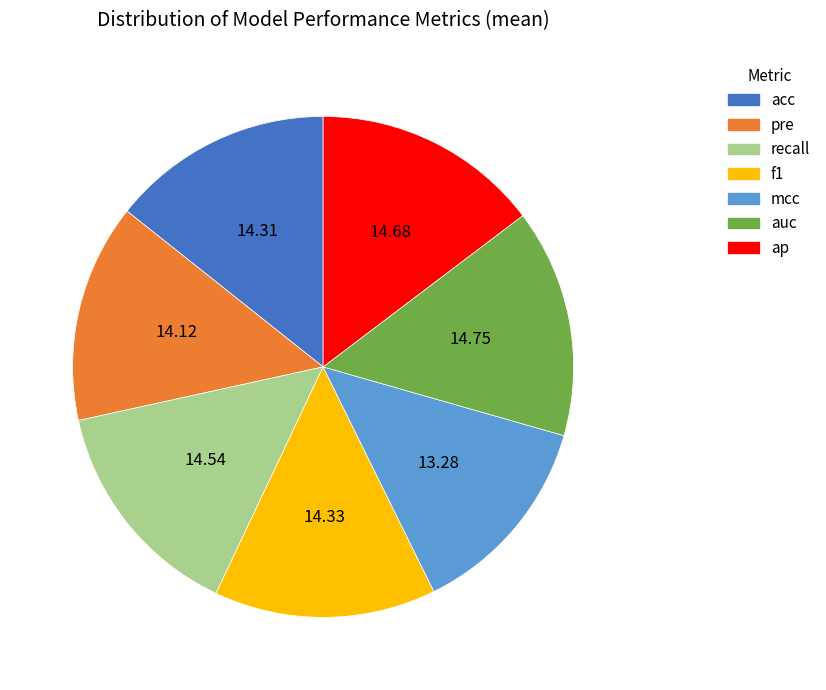

Does auc account for over 50% of the chart?

No